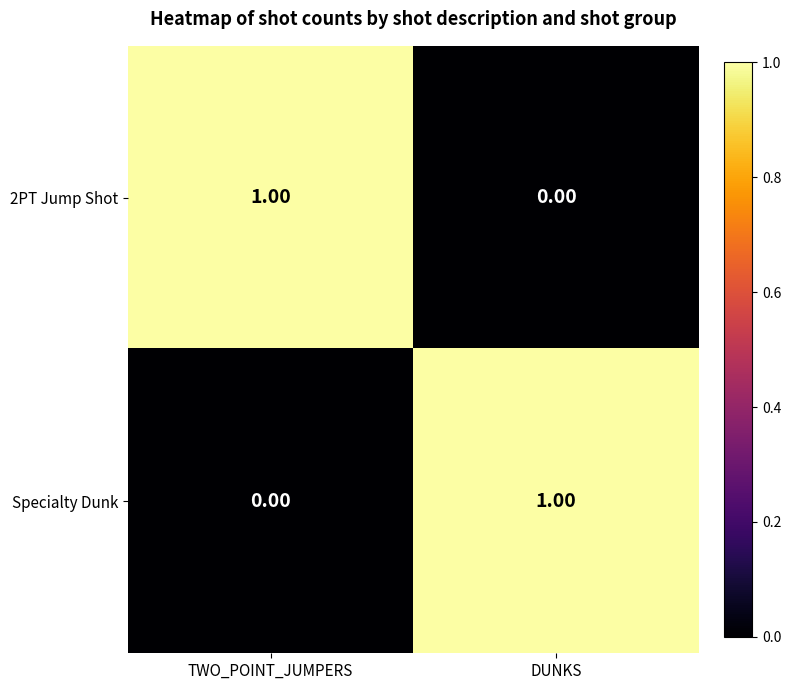

Is the value of Specialty Dunk at TWO_POINT_JUMPERS greater than the value of 2PT Jump Shot at TWO_POINT_JUMPERS?

No